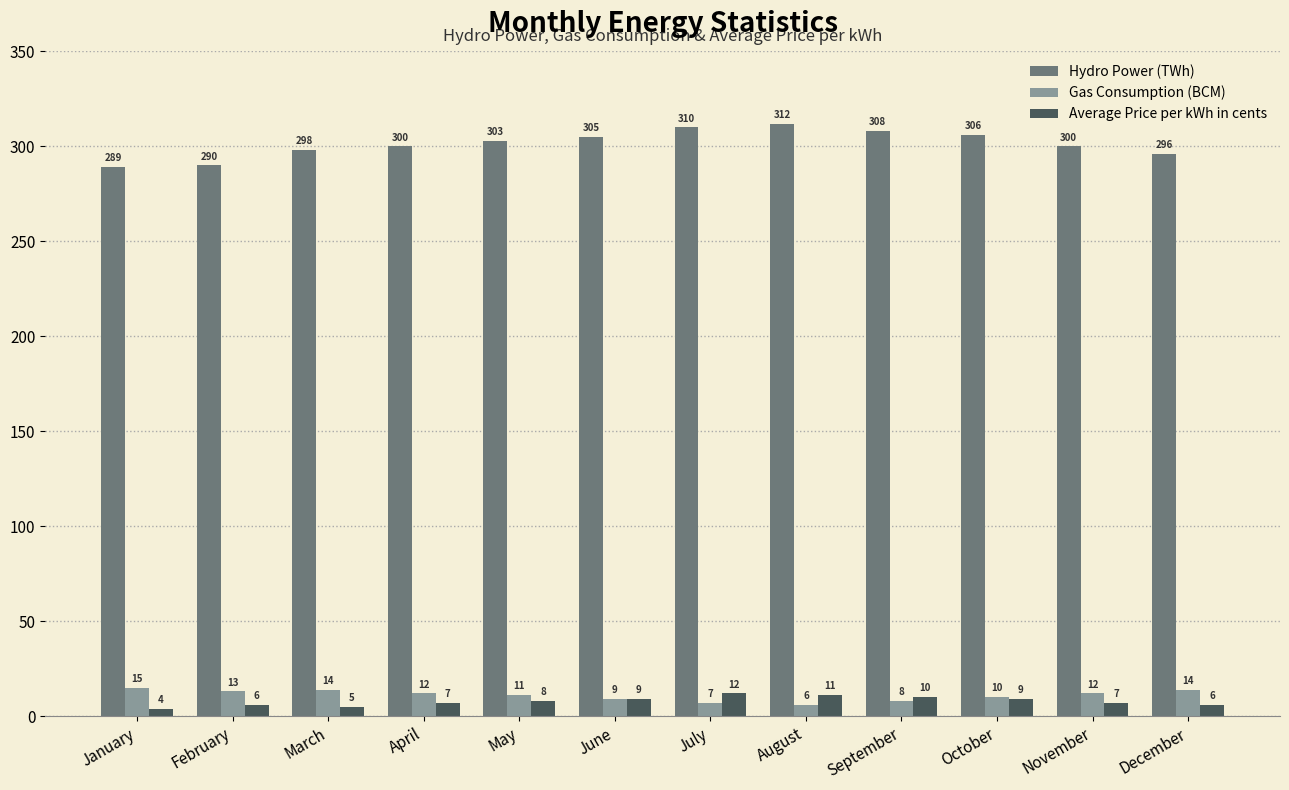

How many data points does each series have?

12